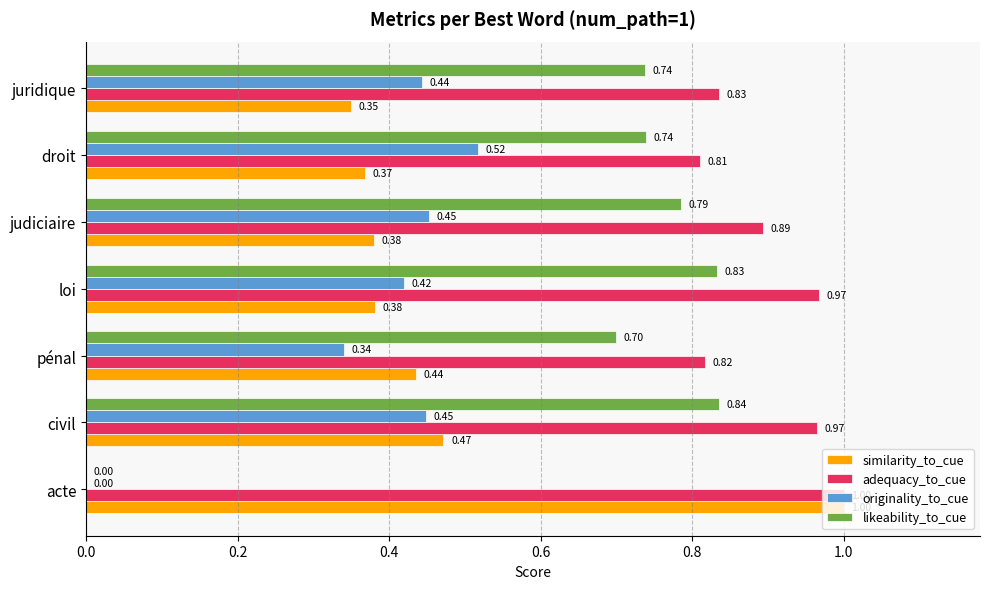

Which series has the widest spread of values?

likeability_to_cue